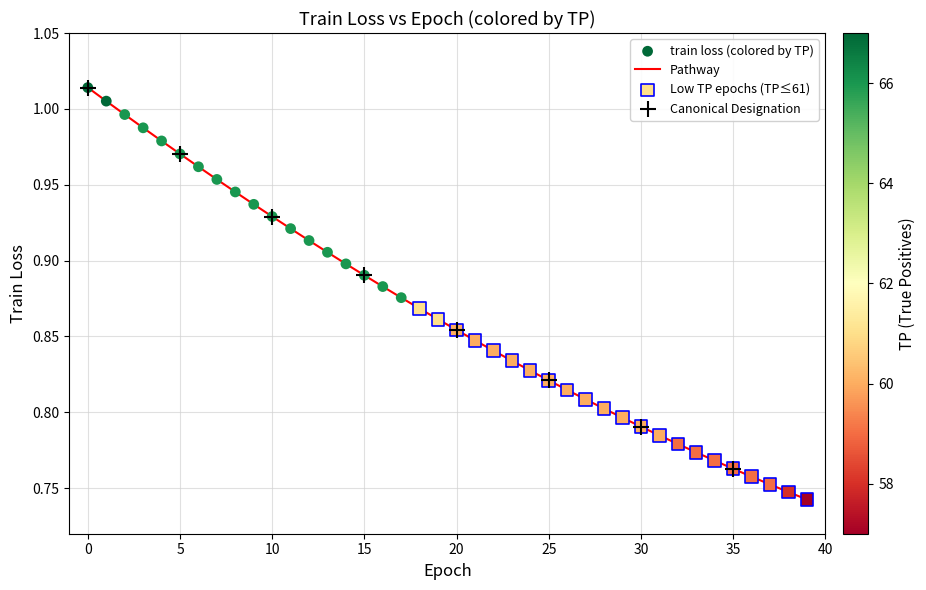

What is the difference between the maximum and minimum values?

0.3